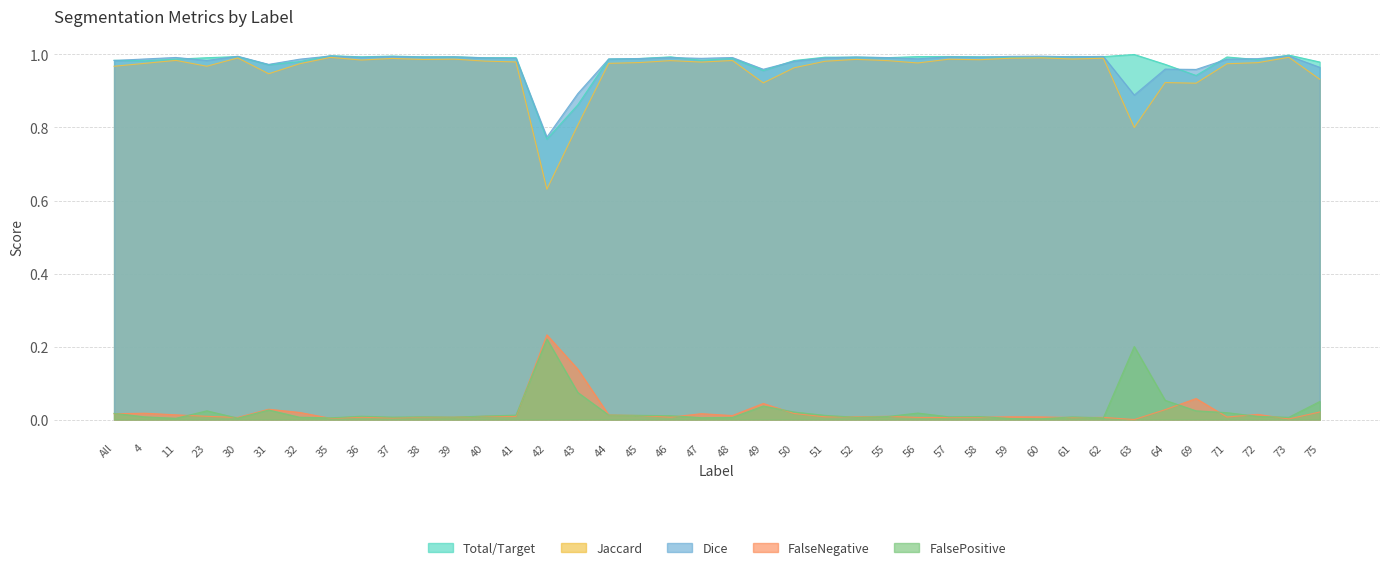

What is the average value of the Dice series?

1.0